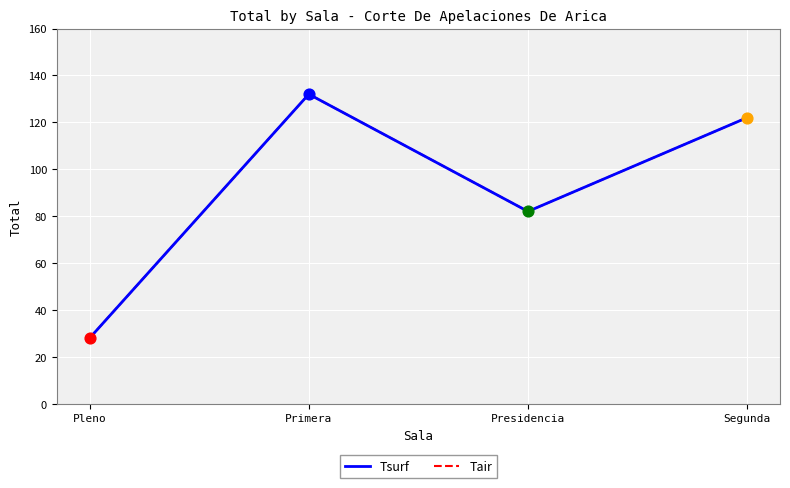

Which series has the largest total across all categories?

Tsurf